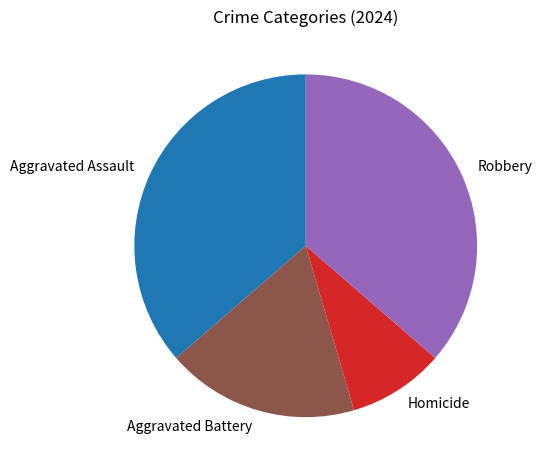

Which slice is the smallest?

Homicide